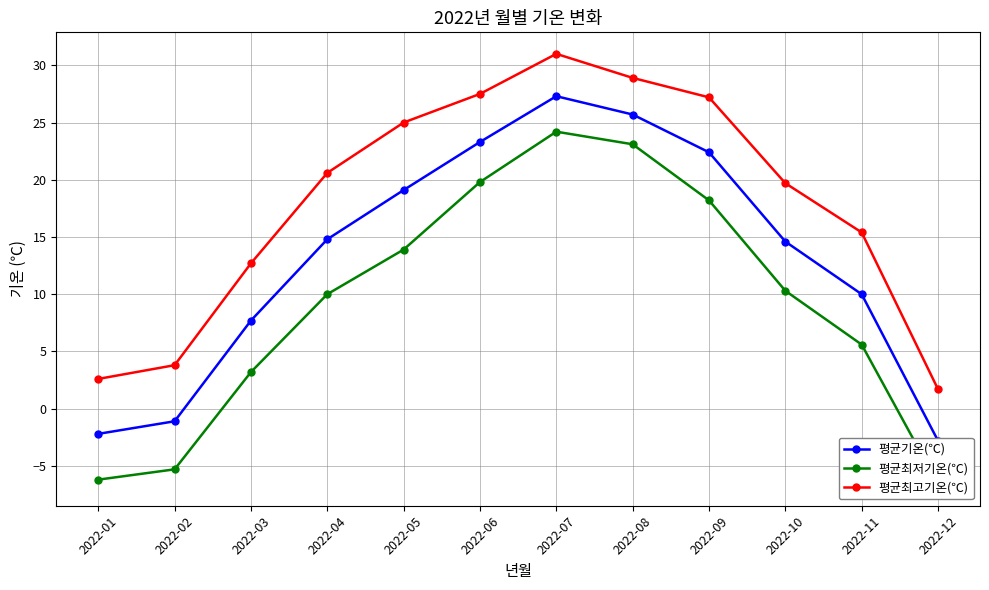

Between 2022-01 and 2022-12, which series saw the biggest shift?

평균최고기온(℃)